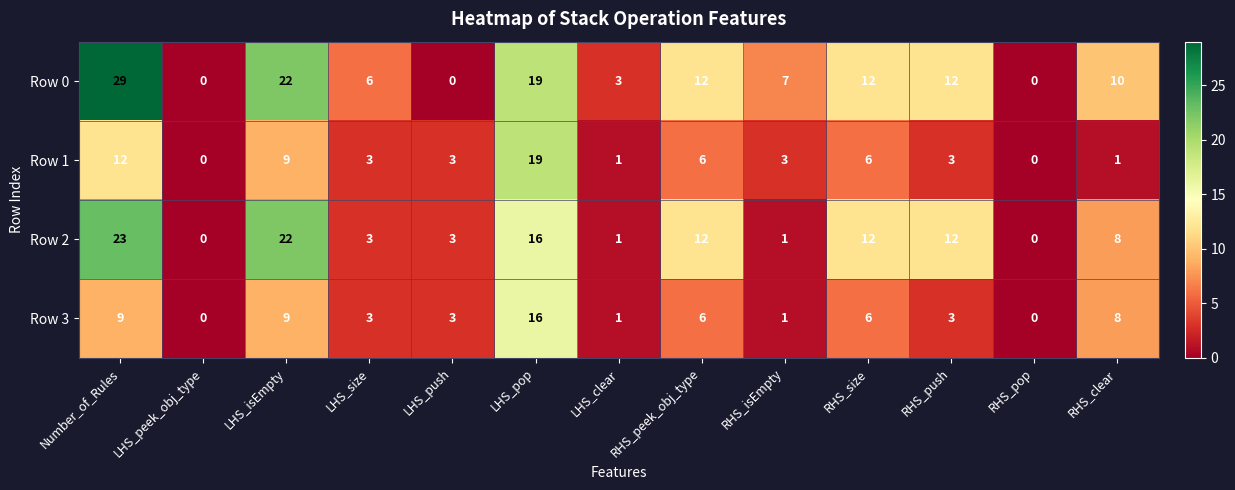

How many values in the Row 1 series are below 3?

4